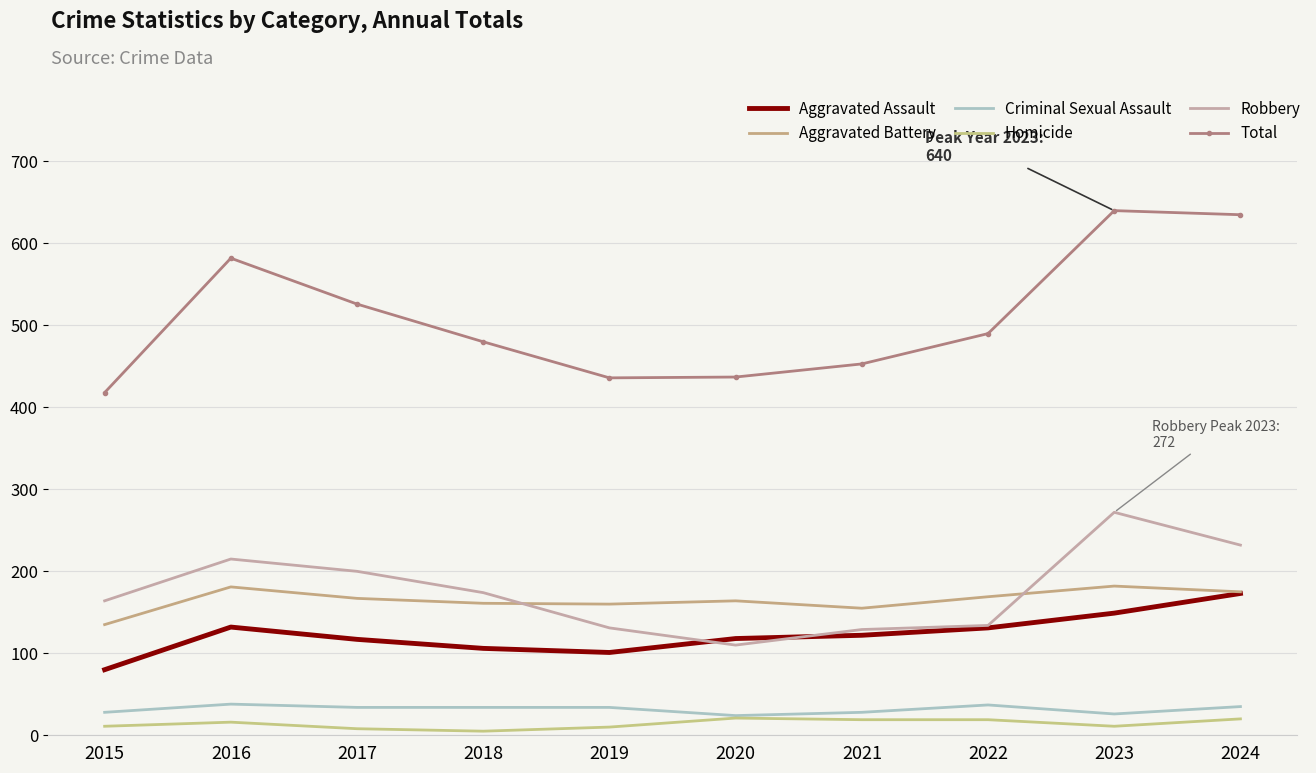

Reading right to left, what are all the values shown in this chart?

Aggravated Assault: 173	149	131	122	118	101	106	117	132	80
Aggravated Battery: 175	182	169	155	164	160	161	167	181	135
Criminal Sexual Assault: 35	26	37	28	24	34	34	34	38	28
Homicide: 20	11	19	19	21	10	5	8	16	11
Robbery: 232	272	134	129	110	131	174	200	215	164
Total: 635	640	490	453	437	436	480	526	582	418